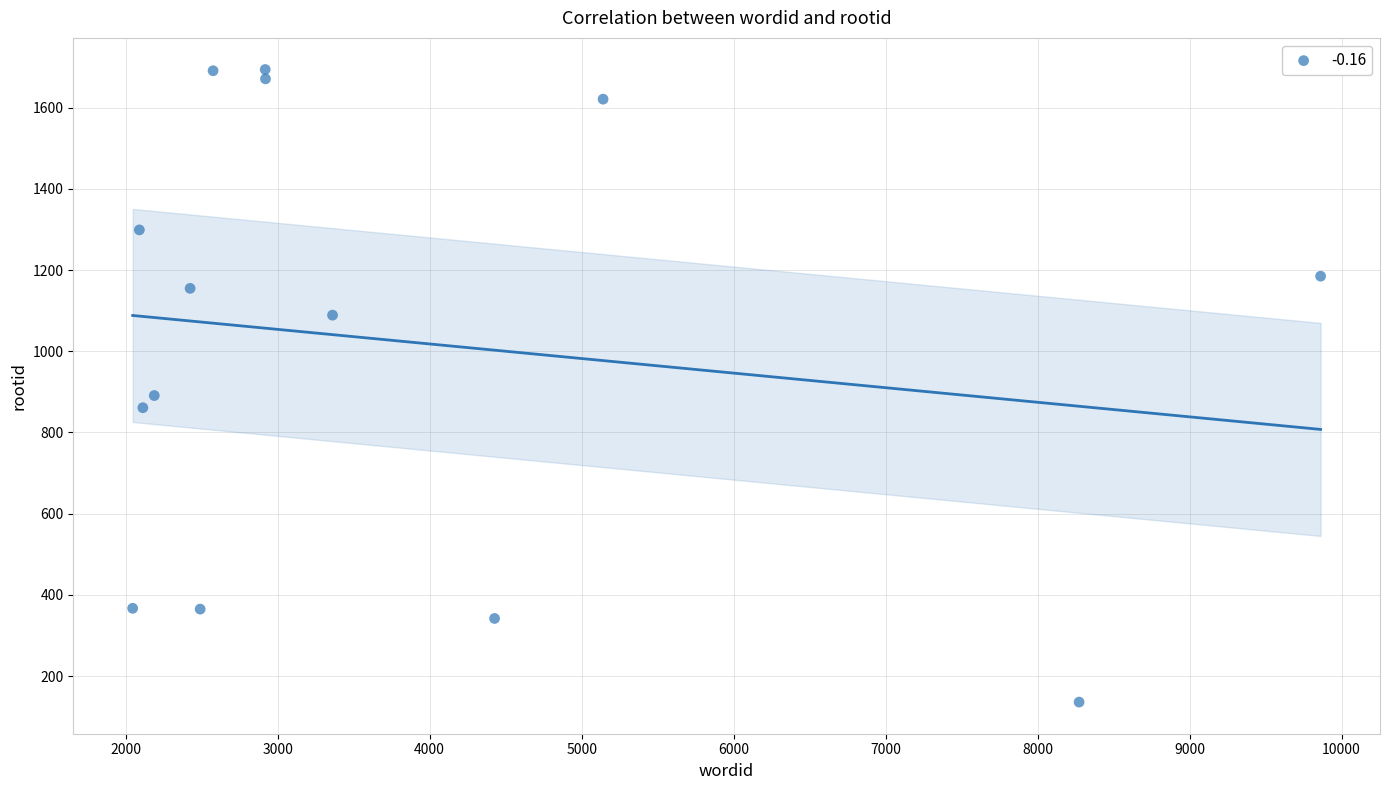

What Y value in the scatter plot is closest to 915?

891